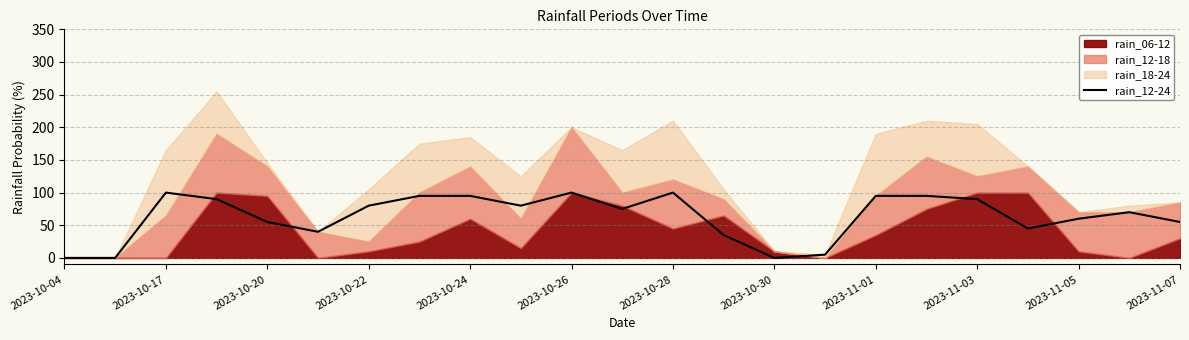

True or false: rain_12-24 has a value of 100 at 2023-10-17.

True